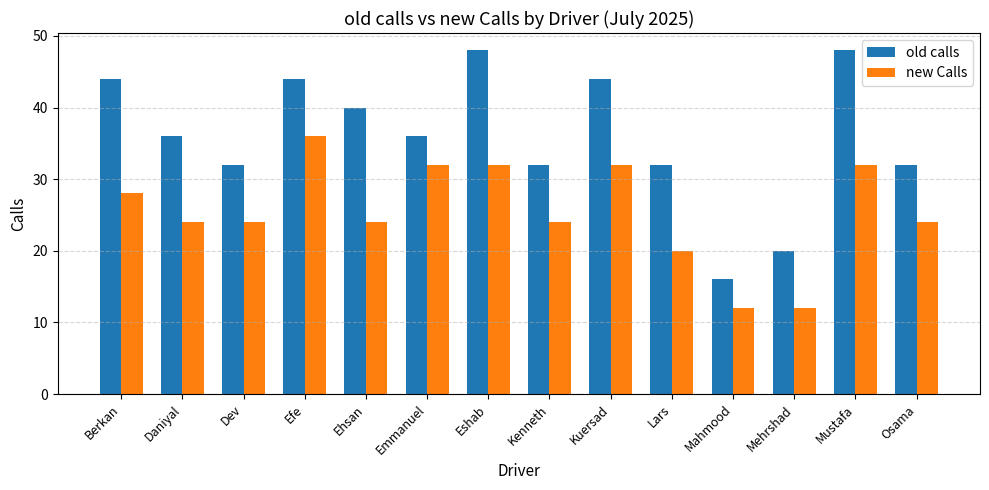

What is the minimum value for old calls?

16